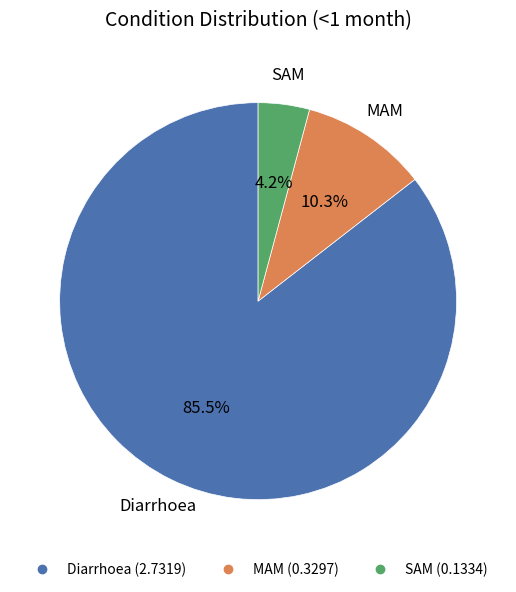

True or false: MAM accounts for 10% of the total.

True